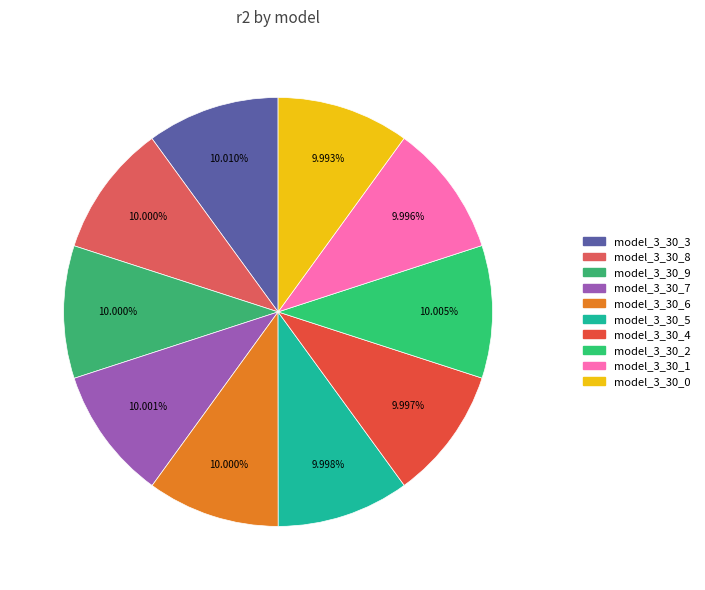

Count the number of slices in the pie.

10